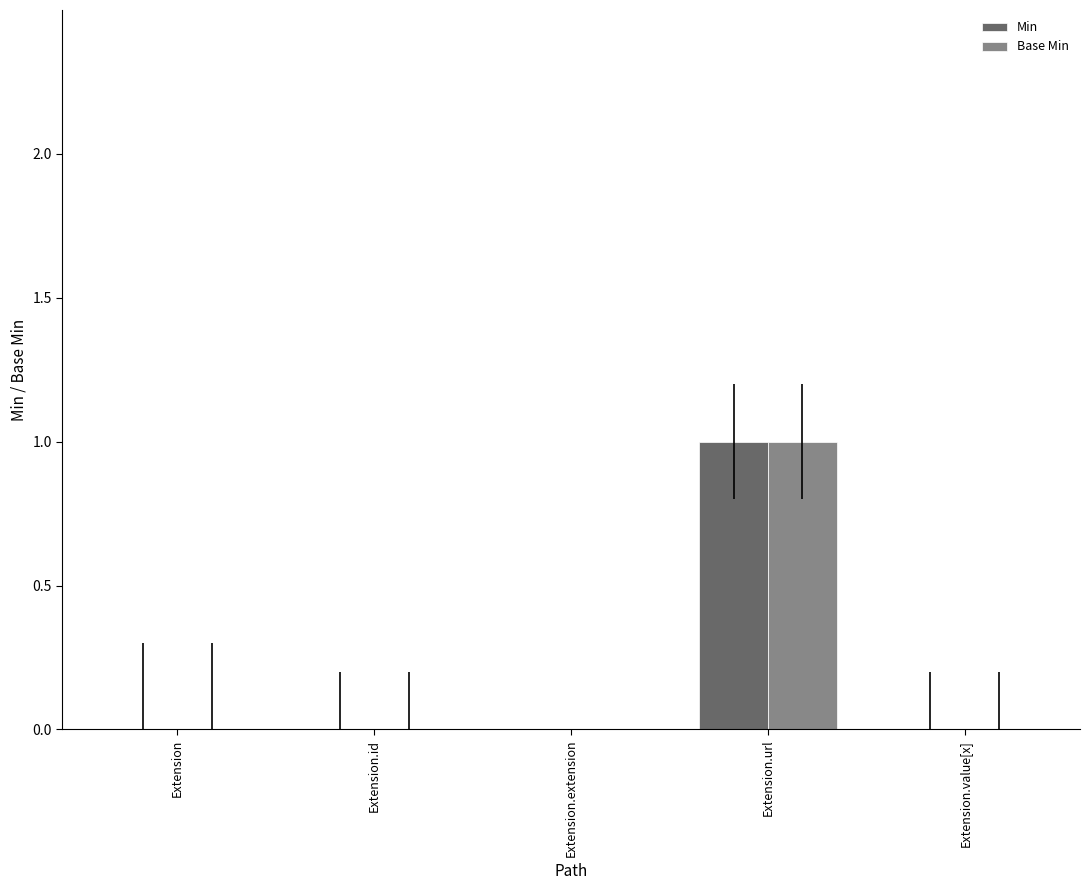

Which category has the highest value in the Base Min series?

Extension.url